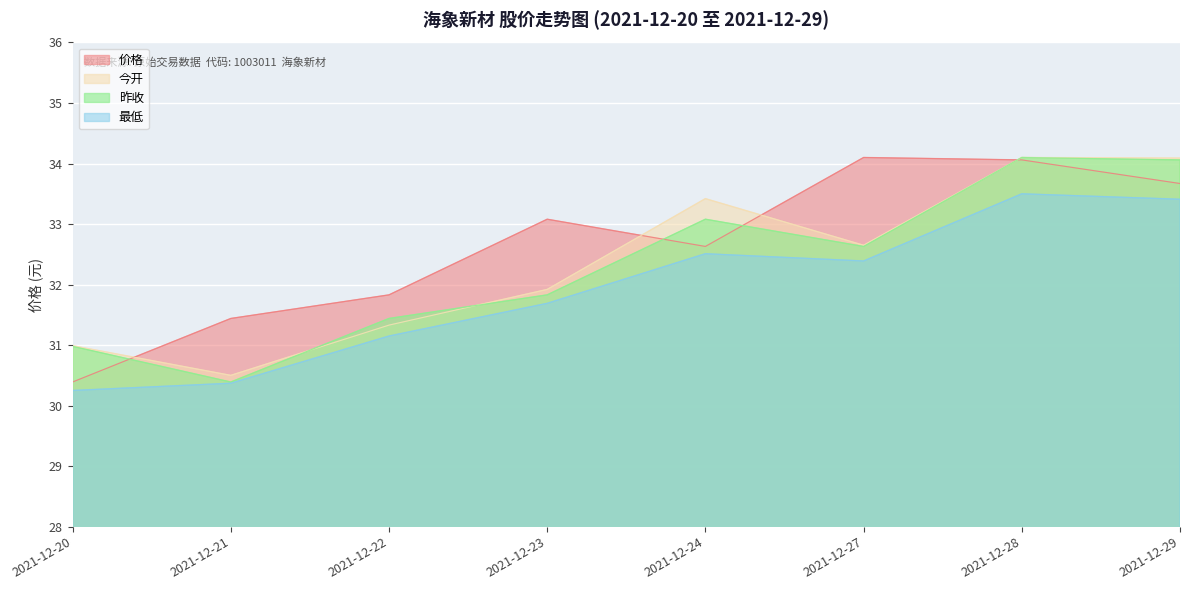

At how many categories does at least one series exceed 33?

5